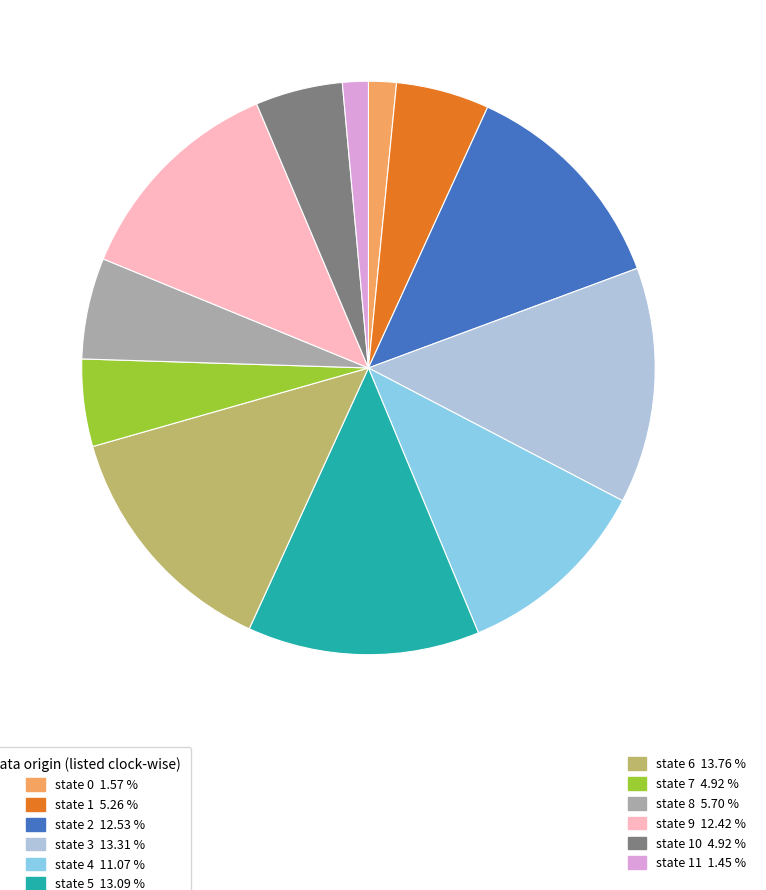

Is there a majority slice in this chart?

No